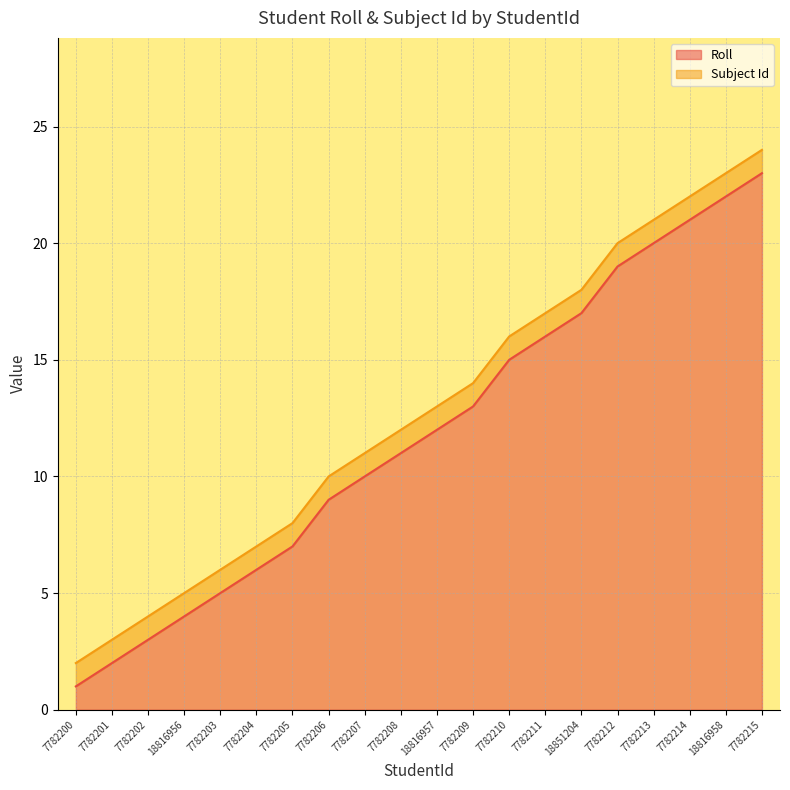

The value at 7782213 is 13. True or false?

False